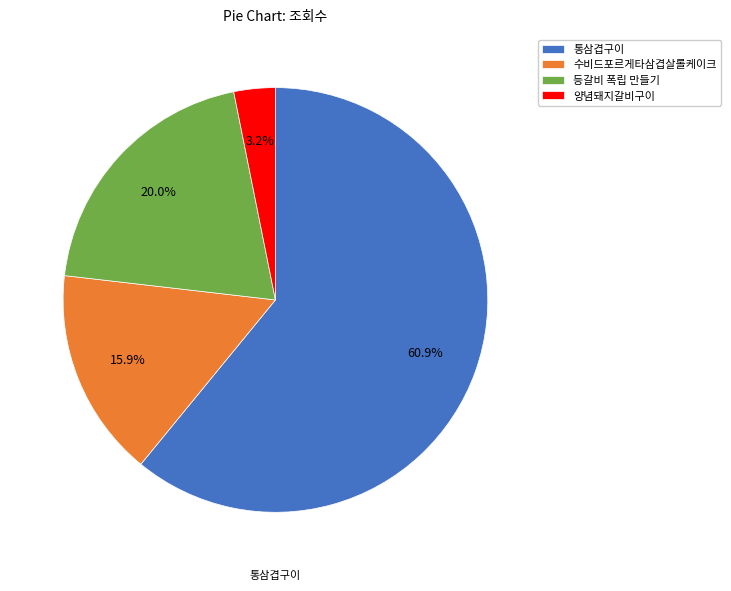

How many segments does this pie chart have?

4